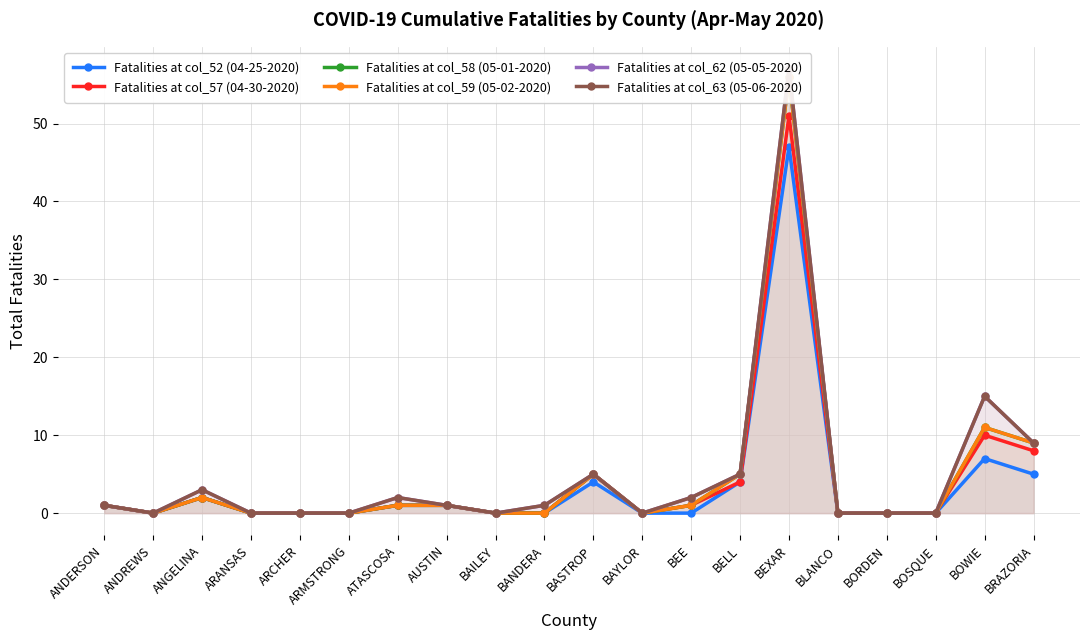

Where does the Fatalities at col_57 (04-30-2020) series first go above 1?

ANGELINA